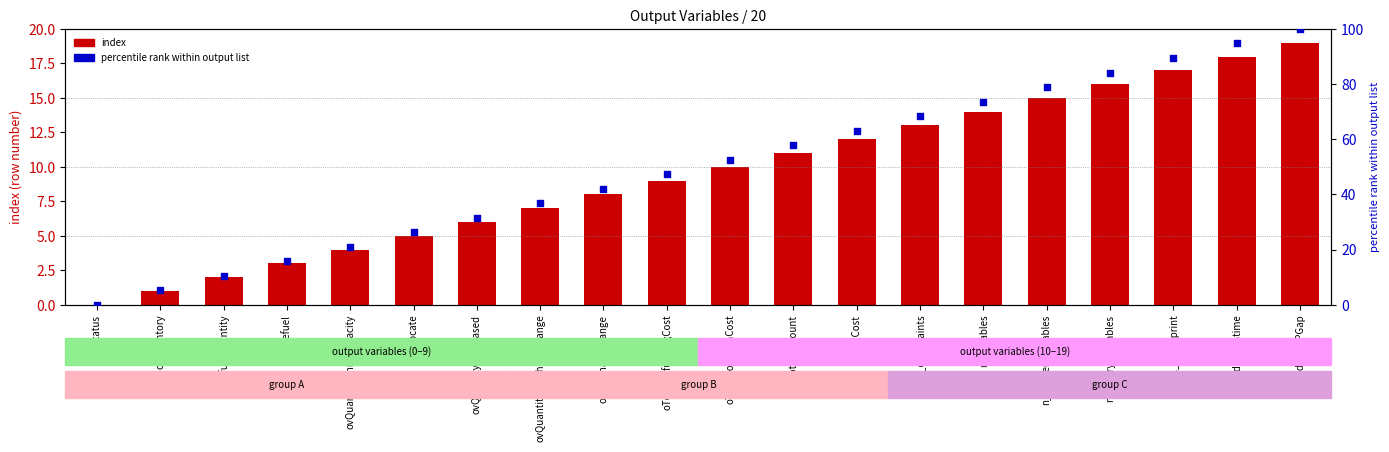

Which series has the largest Y range (max minus min)?

percentile rank within output list